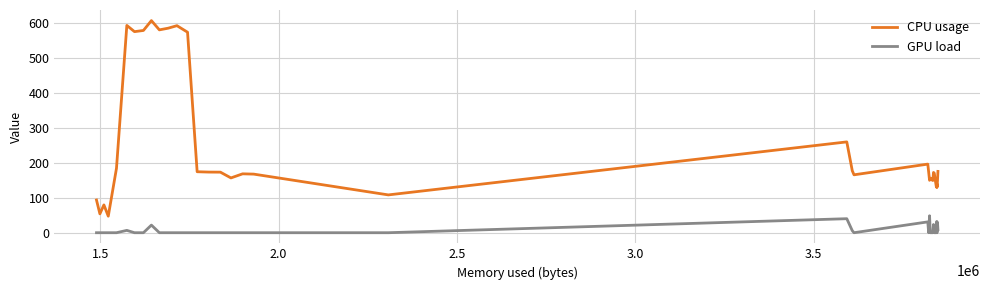

Which series has the largest range (max minus min)?

CPU usage